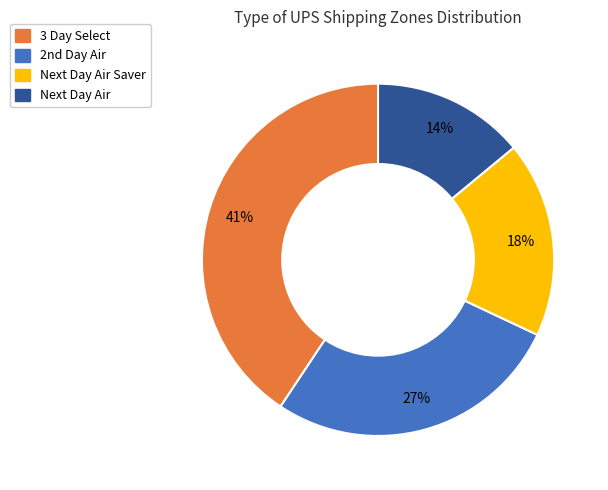

Does any single category account for the majority?

No